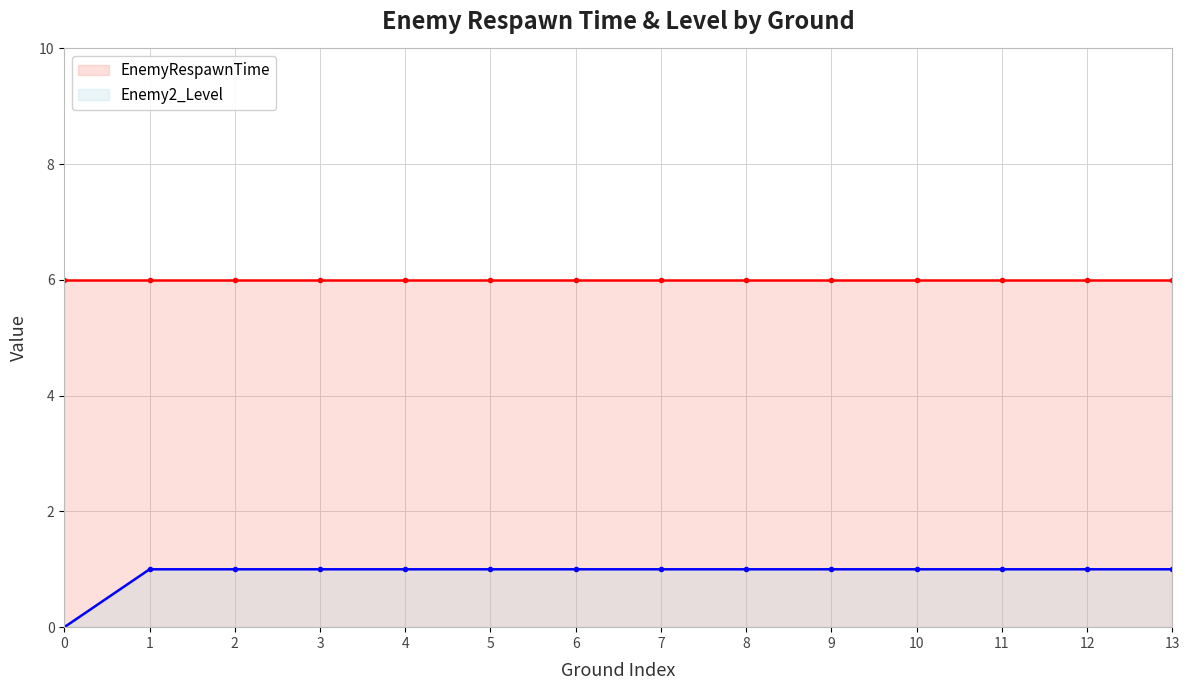

Reading right to left, extract all data points from this chart.

EnemyRespawnTime: 13=6	12=6	11=6	10=6	9=6	8=6	7=6	6=6	5=6	4=6	3=6	2=6	1=6	0=6
Enemy2_Level: 13=1	12=1	11=1	10=1	9=1	8=1	7=1	6=1	5=1	4=1	3=1	2=1	1=1	0=0